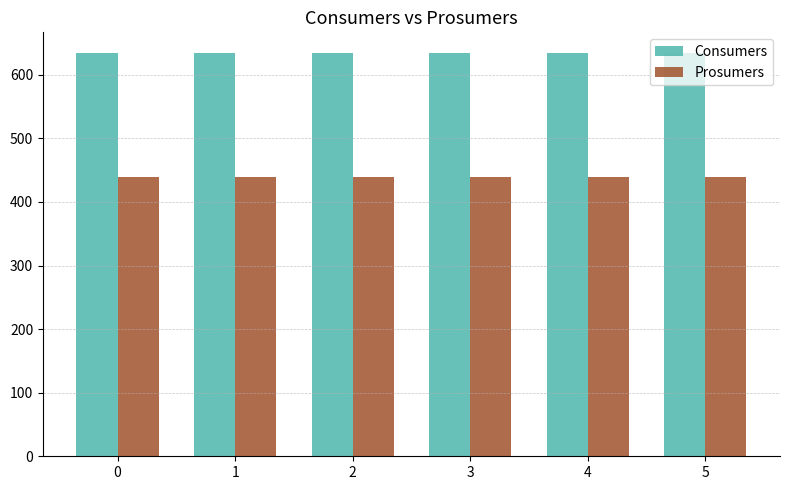

Does the chart contain any negative values?

No